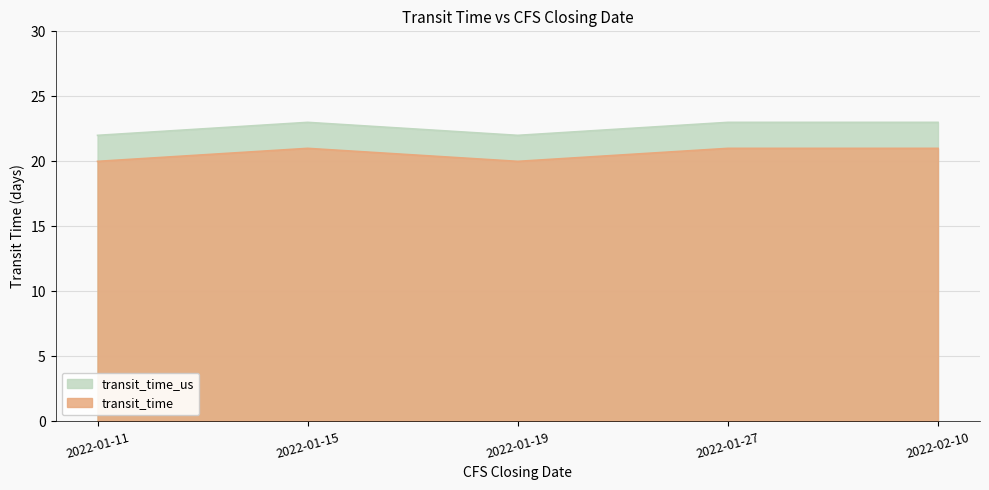

The transit_time series shows 6 at 2022-01-19. True or false?

False